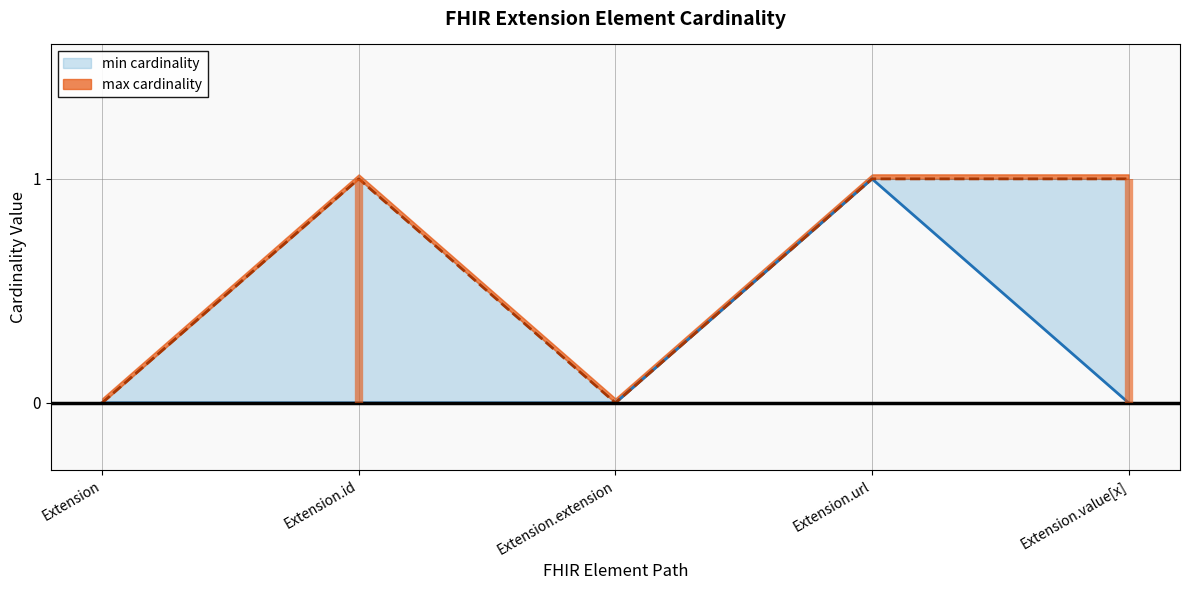

What is the greatest value displayed?

1